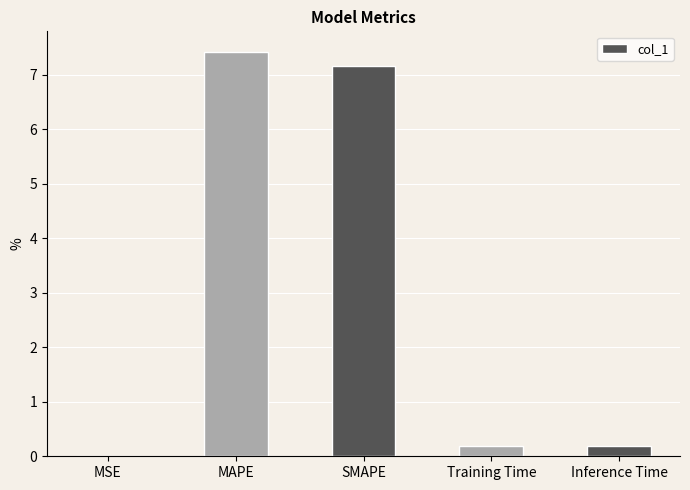

How many categories are shown in the chart?

5